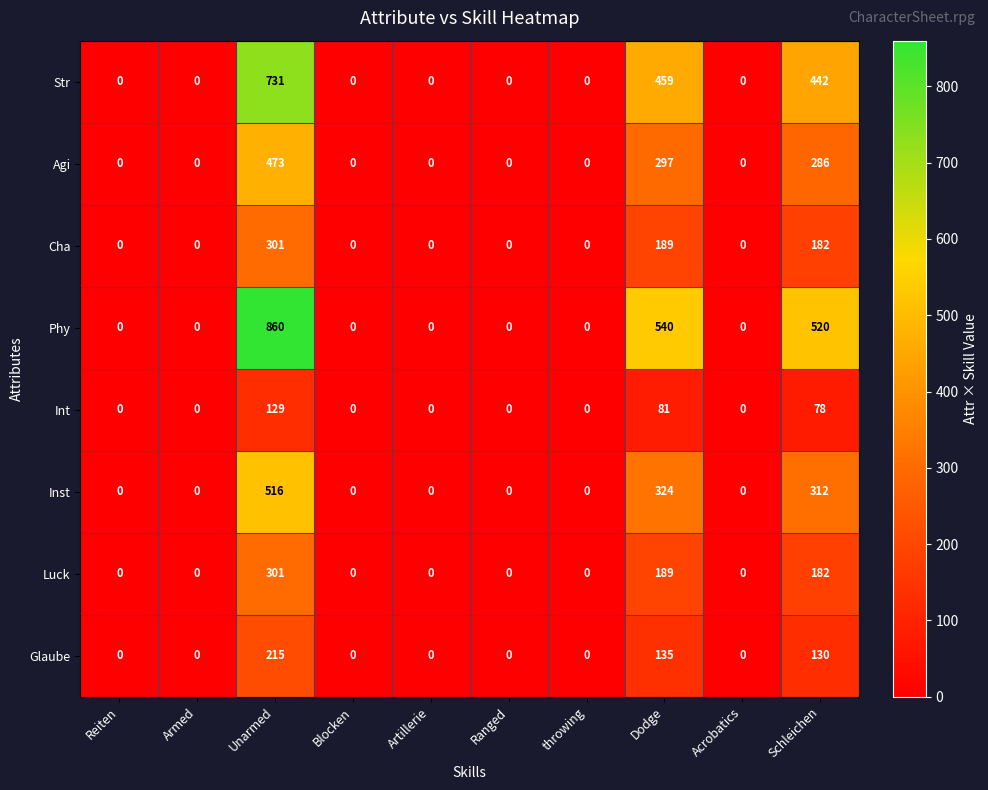

Where is Int nearest to the value 64?

Schleichen